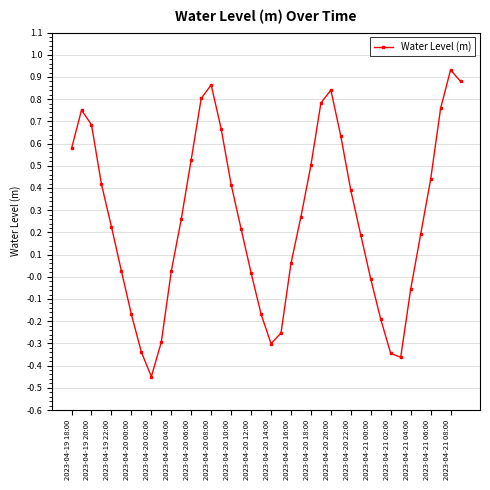

What is the difference between the maximum and minimum values?

1.4